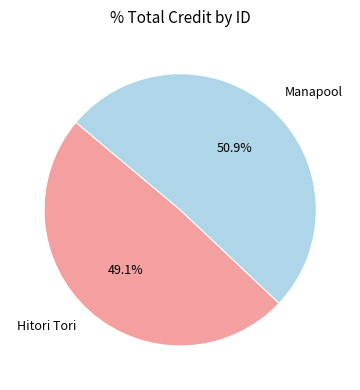

How many segments does this pie chart have?

2